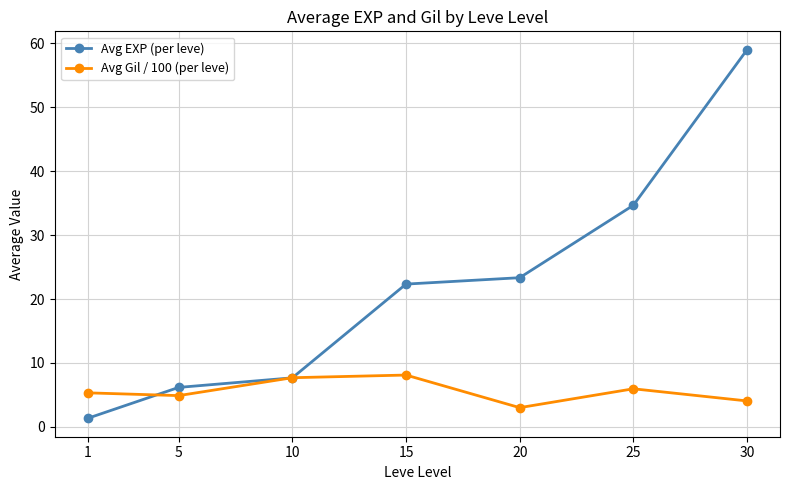

What is the difference between the second highest and minimum values in the Avg EXP (per leve) series?

33.3